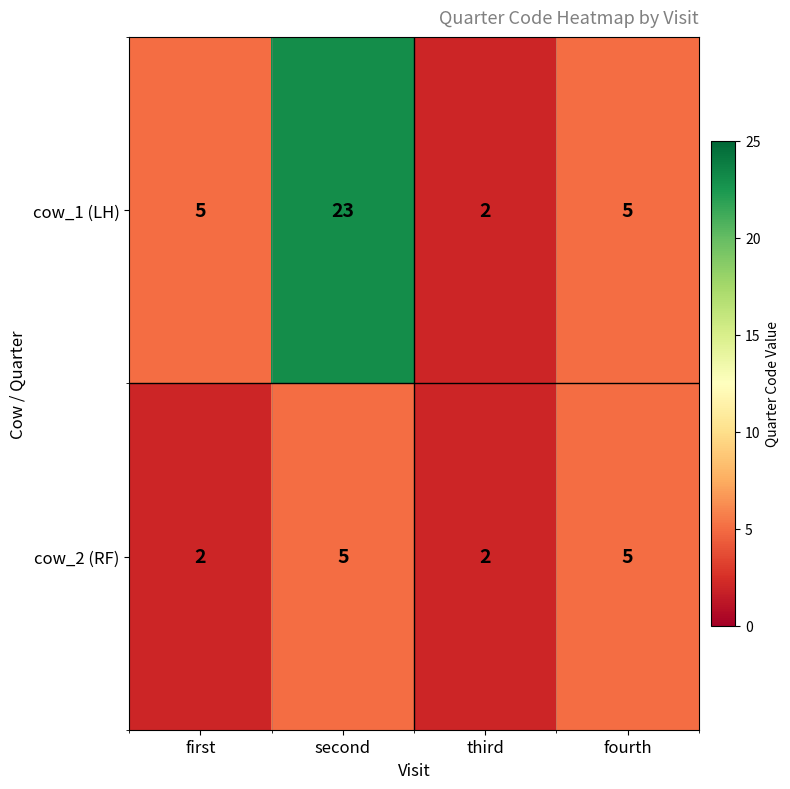

Rank the series by their average value, from lowest to highest.

cow_2 (RF), cow_1 (LH)